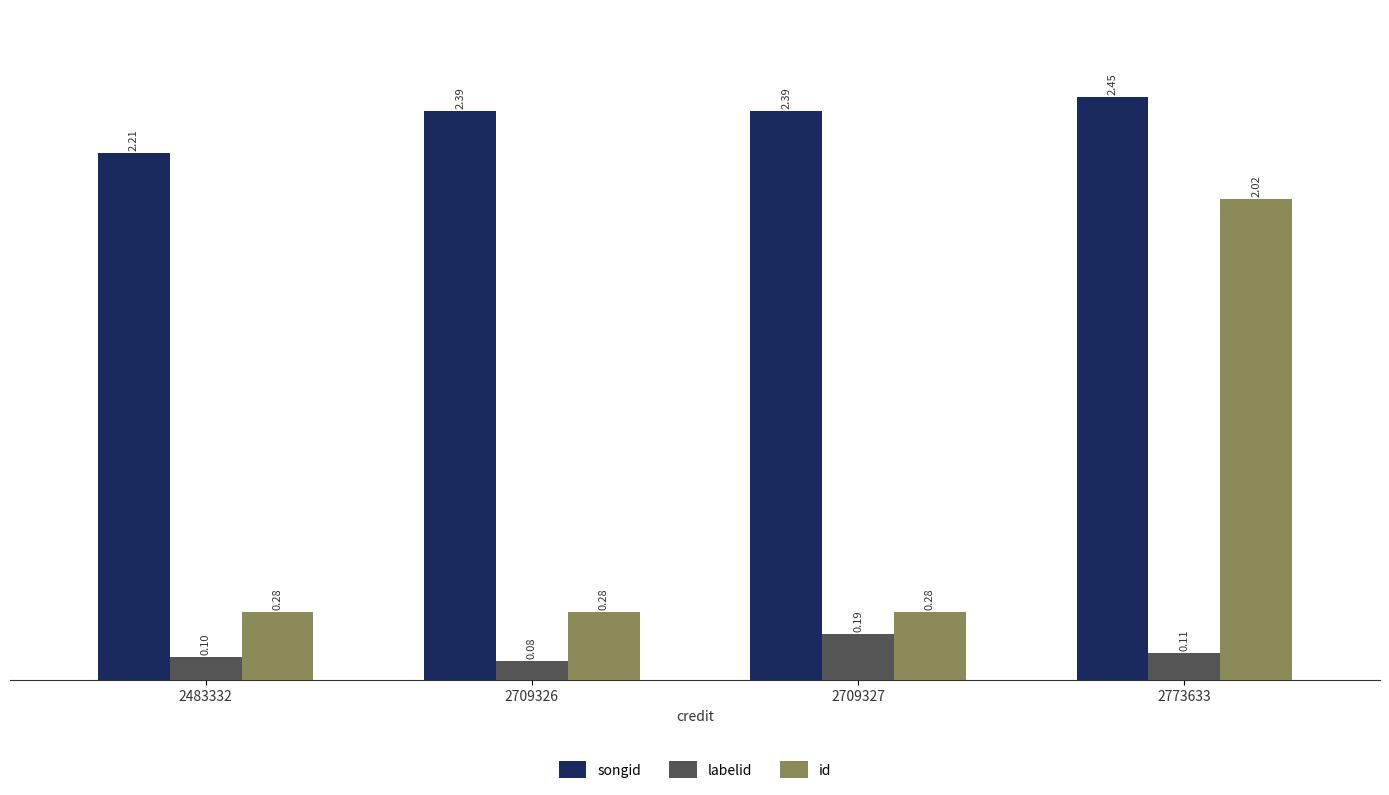

The labelid series shows 0.3 at 2709327. True or false?

False